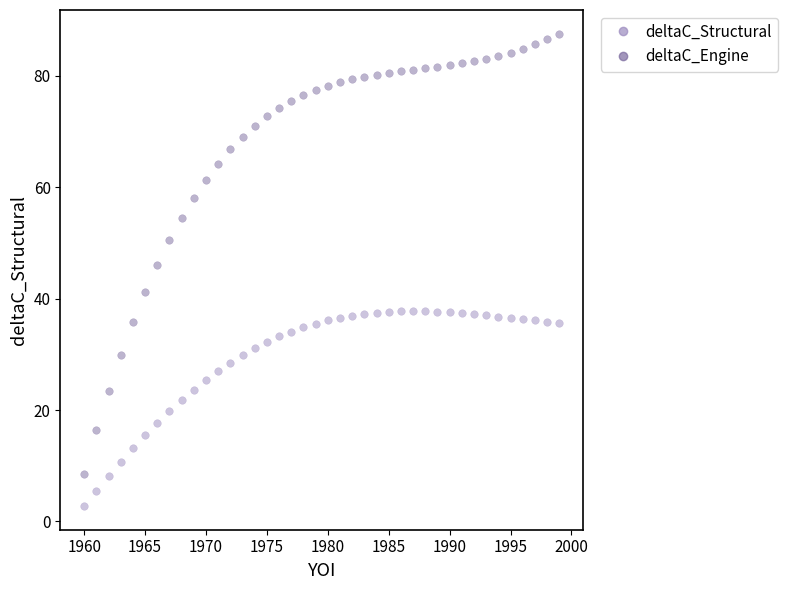

Which series reaches the minimum Y coordinate?

deltaC_Structural